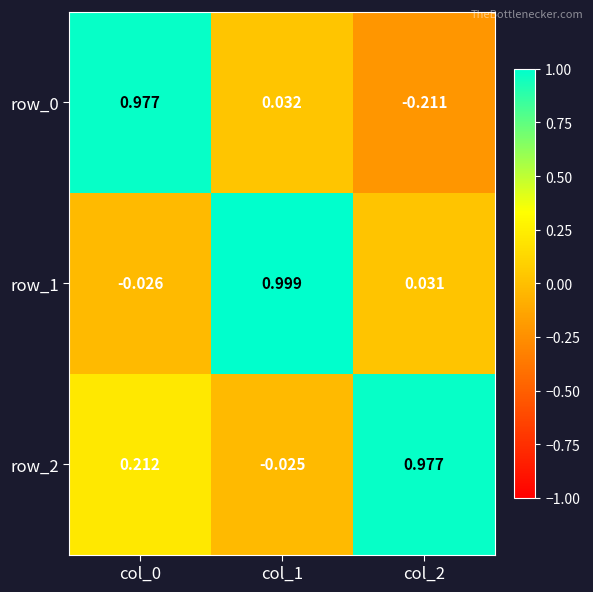

Is the value of row_0 at col_1 greater than the value of row_2 at col_0?

No